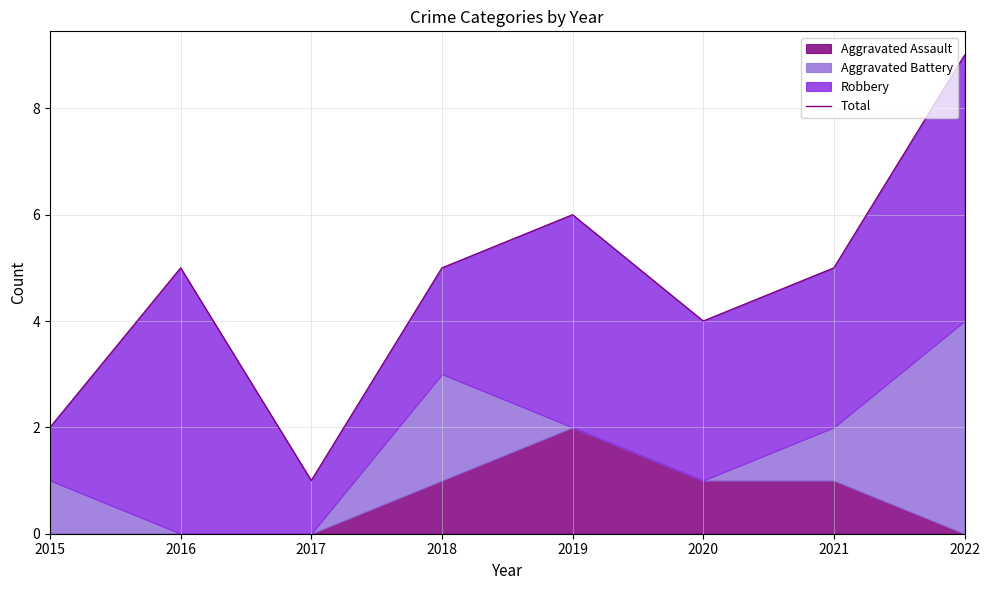

Which has a higher value, 2020 or 2015?

2020